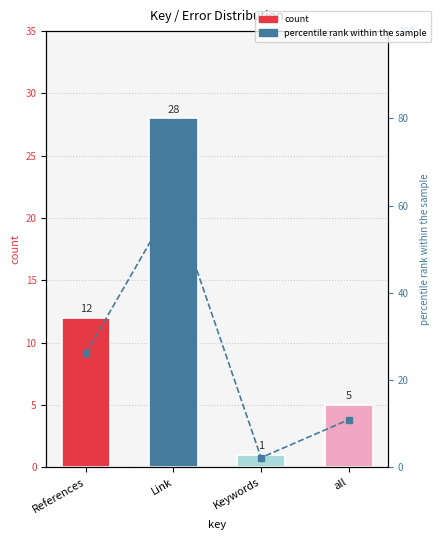

List the series in order of their overall mean, highest first.

percentile rank within the sample, count